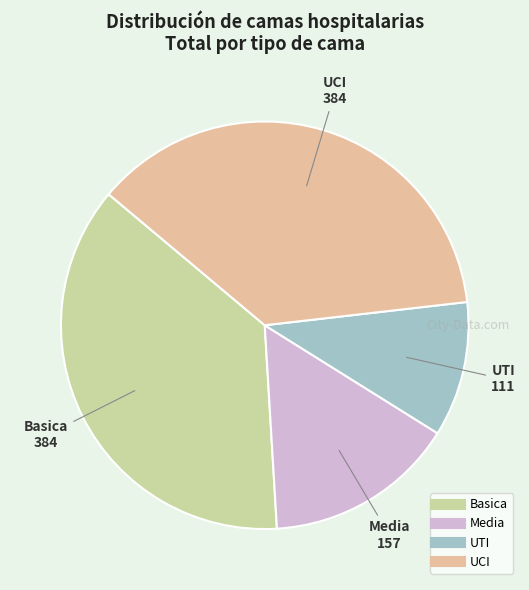

What is the smallest slice in the pie chart?

UTI